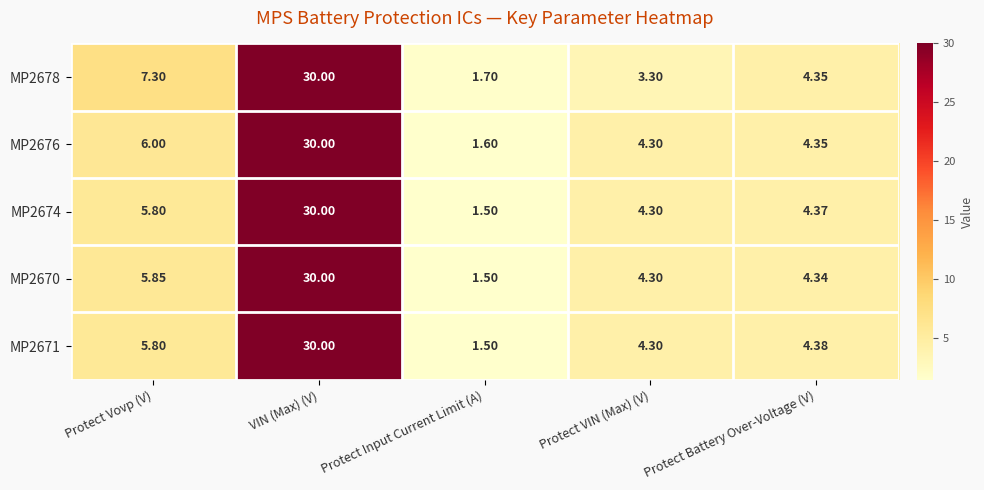

Where does the MP2670 series first go above 4?

Protect Vovp (V)